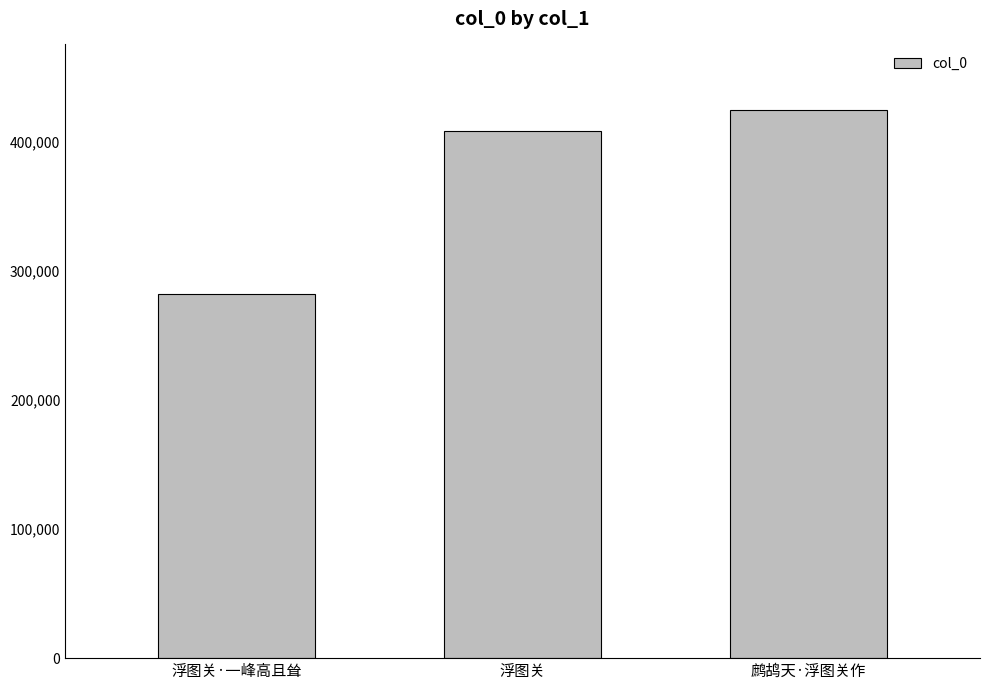

What is the label of the 1st bar from the right?

鹧鸪天·浮图关作